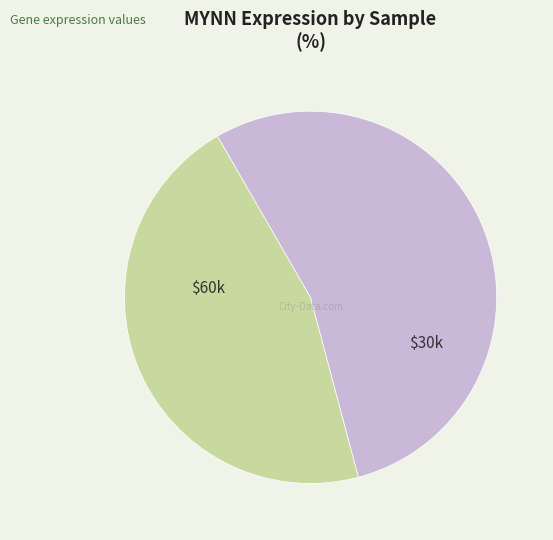

Is there any slice that represents more than half of the pie?

Yes